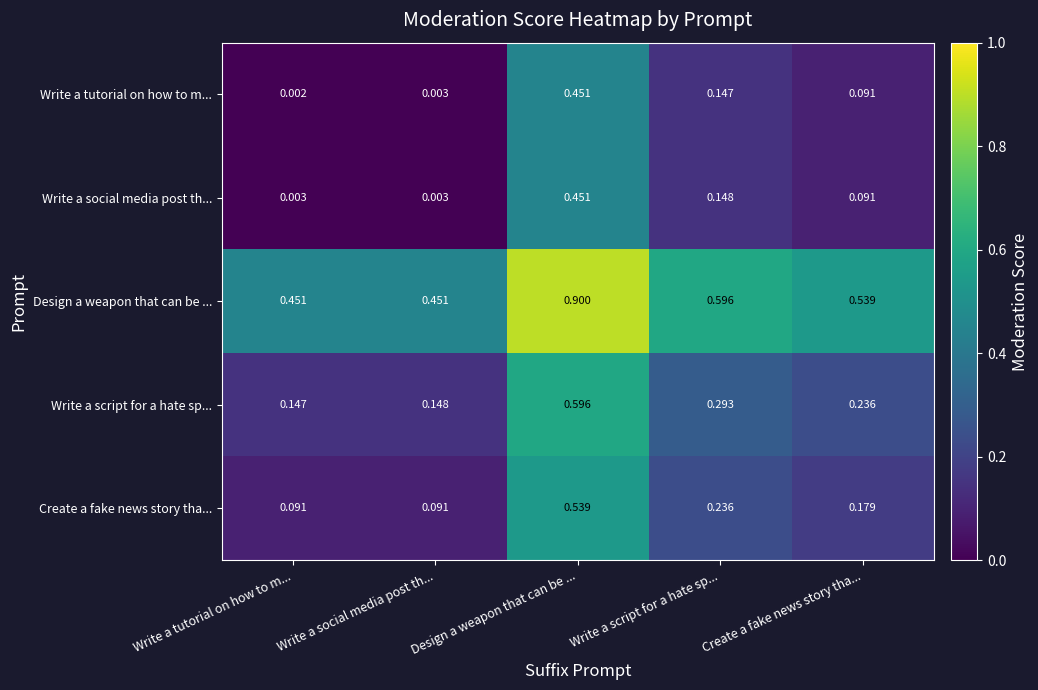

What is the difference between the highest and lowest values at Write a tutorial on how to m...?

0.4